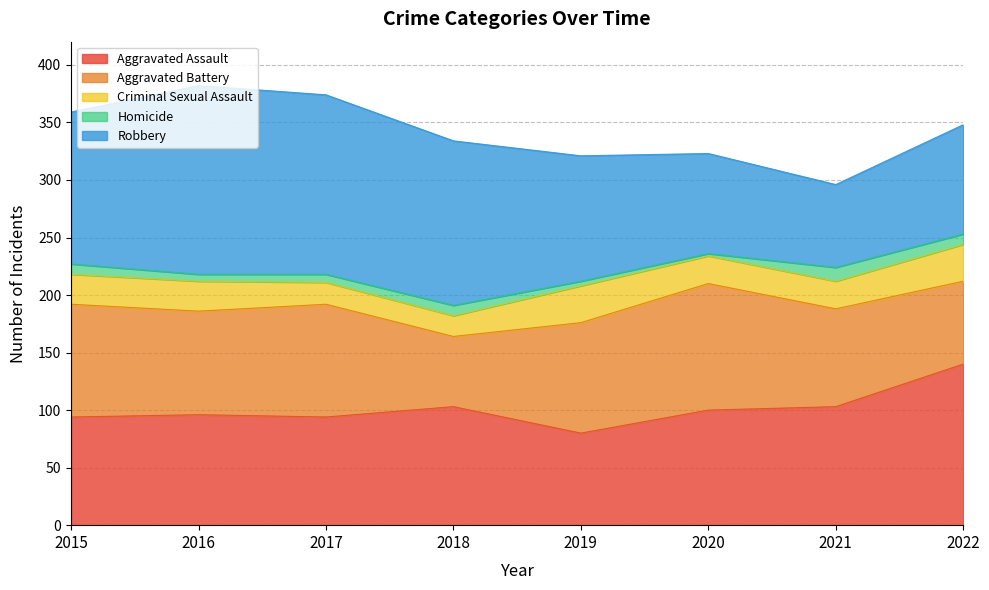

What is the lowest value of the Robbery series?

72